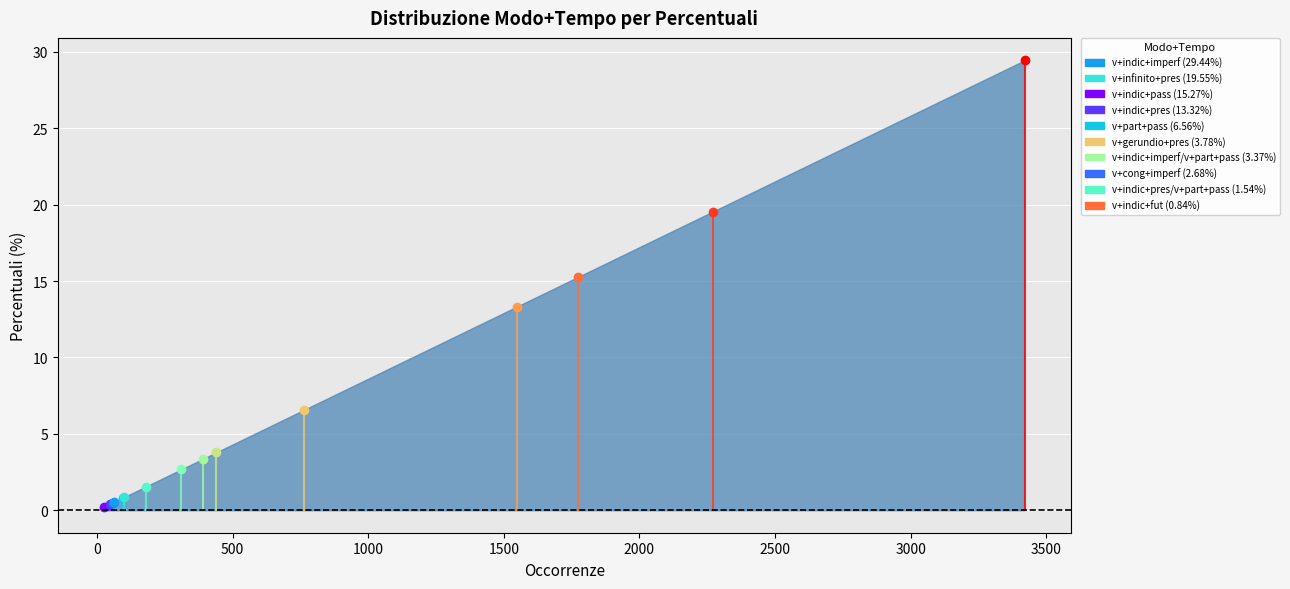

What is the greatest value displayed?

29.4